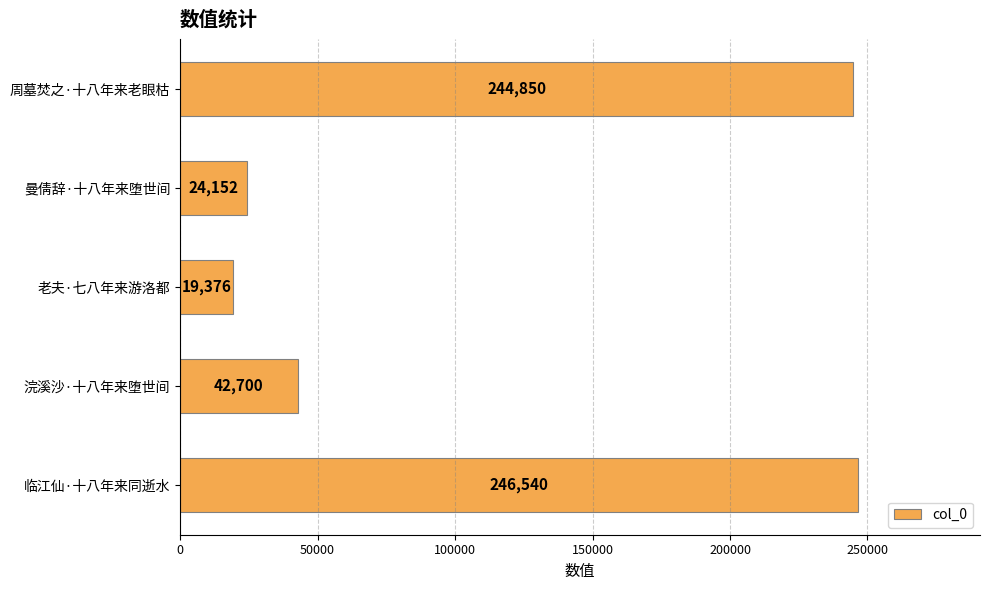

What is the value of the 1st bar from the top?

244850